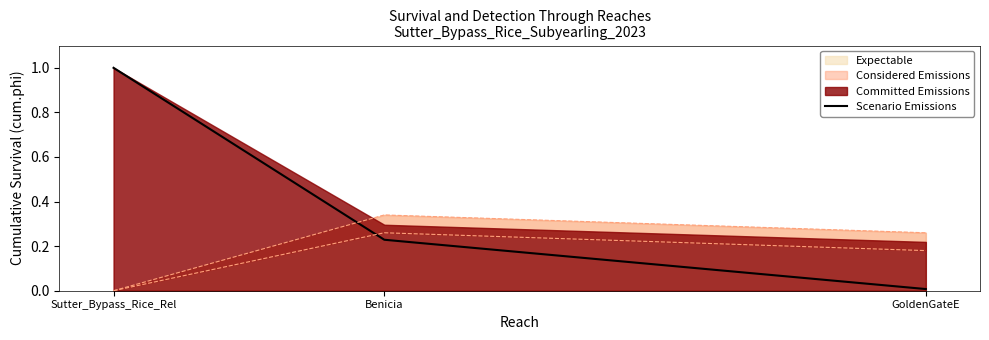

What is the value of the 2nd point from the left?

0.2